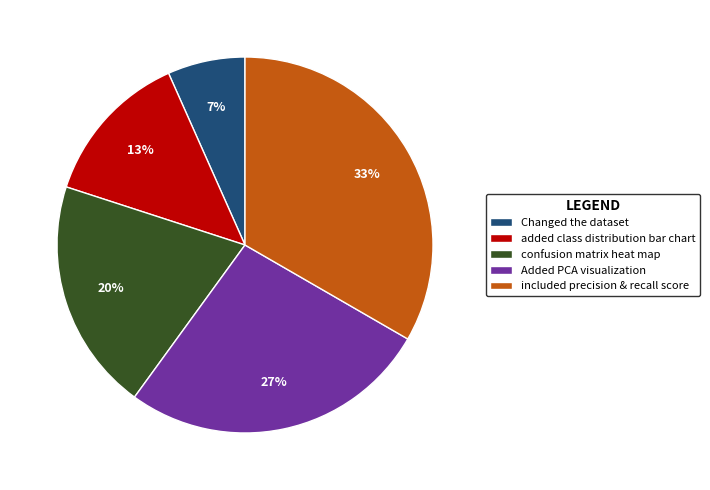

Do confusion matrix heat map and Changed the dataset together represent more than half of the pie?

No